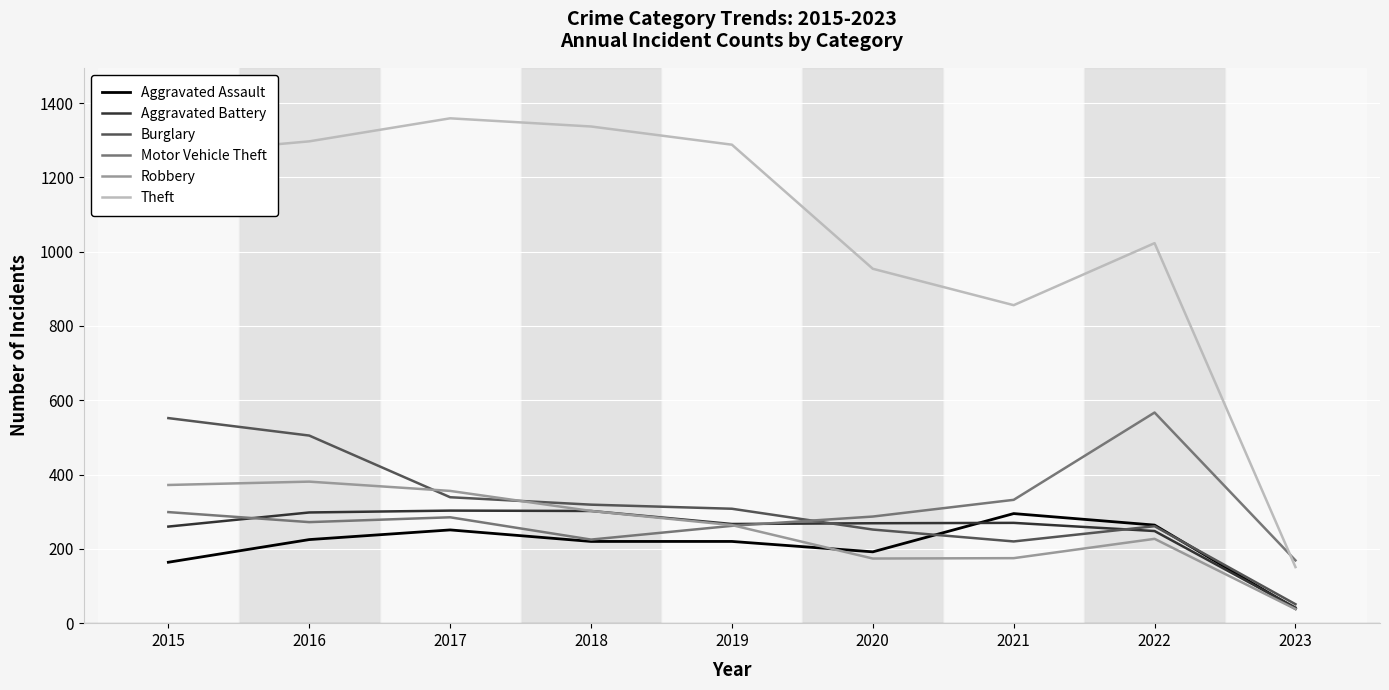

At which category does the chart reach its peak across all series?

2017